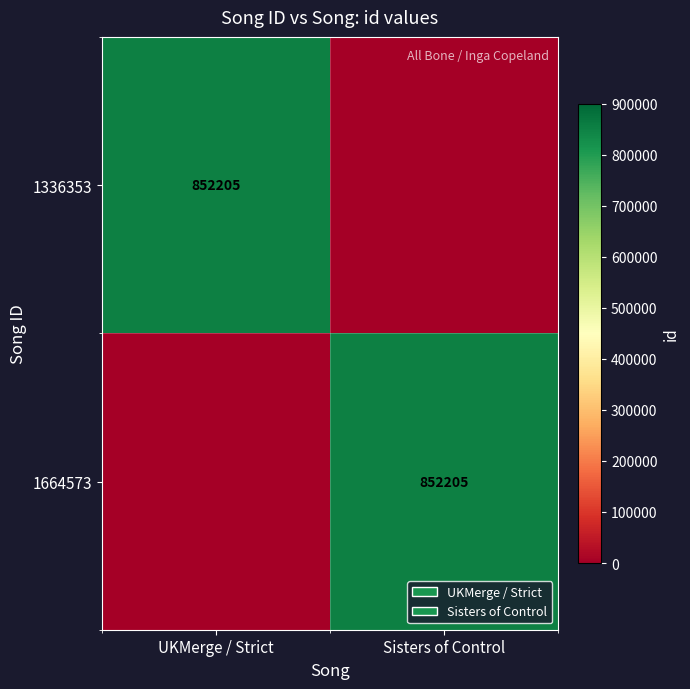

True or false: 1336353 has a value of 1477366 at UKMerge / Strict.

False